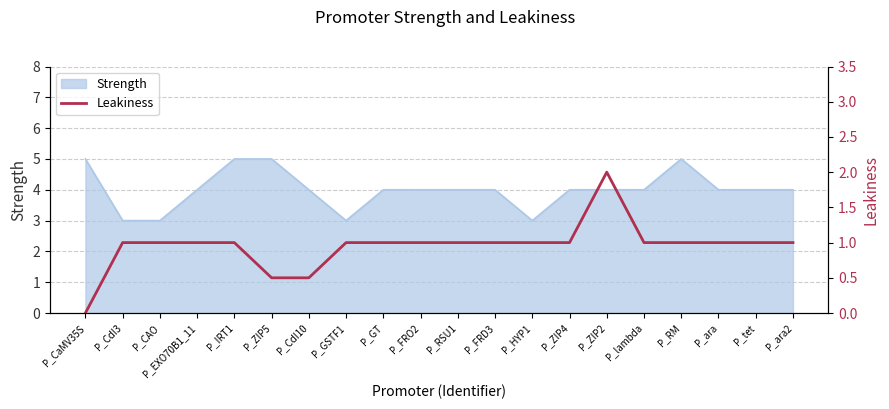

Reading left to right, what are all the values shown in this chart?

0.0	1.0	1.0	1.0	1.0	0.5	0.5	1.0	1.0	1.0	1.0	1.0	1.0	1.0	2.0	1.0	1.0	1.0	1.0	1.0